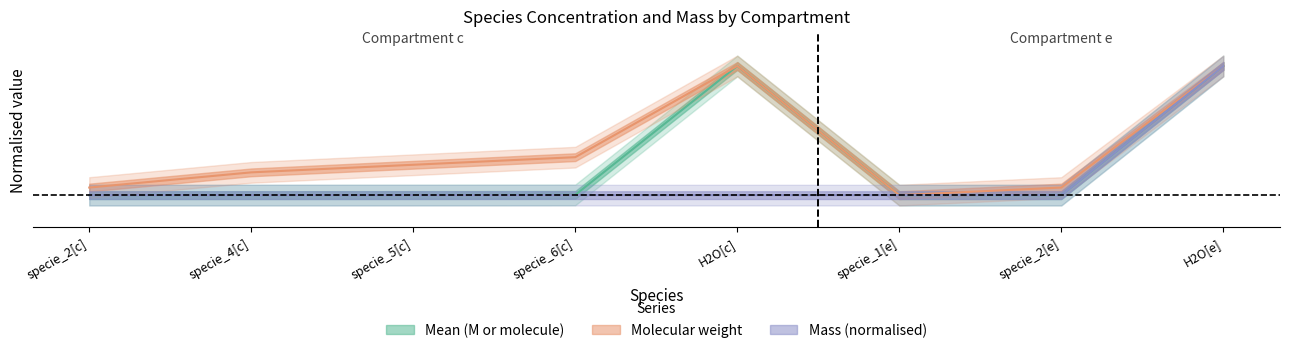

Reading left to right, list all the values displayed in this chart.

Mean (M or molecule): 0.0	0.0	0.0	0.0	1.0	0.0	0.0	1.0
Molecular weight: 0.1	0.2	0.2	0.3	1.0	0.0	0.1	1.0
Mass: 0.0	0.0	0.0	0.0	0.0	0.0	0.0	1.0